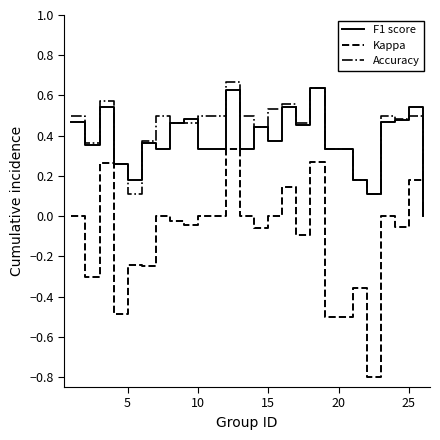

Which series has the widest spread of values?

Kappa